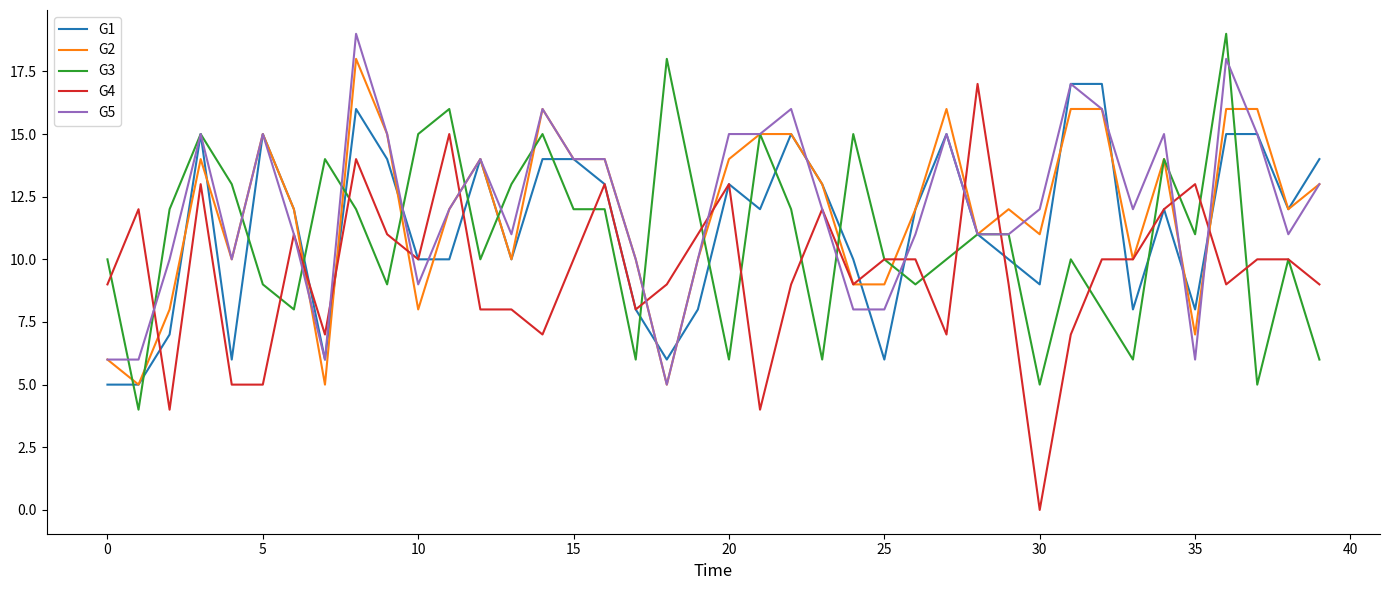

Which series has the largest range (max minus min)?

G4